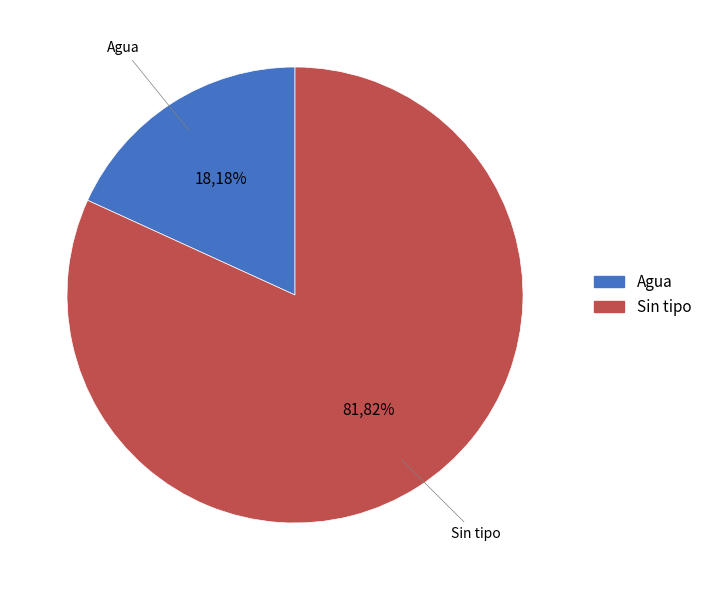

Is there any slice that represents more than half of the pie?

Yes